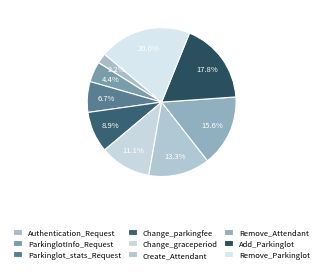

Approximately how many times larger is the value at Add_Parkinglot compared to ParkinglotInfo_Request?

4.0